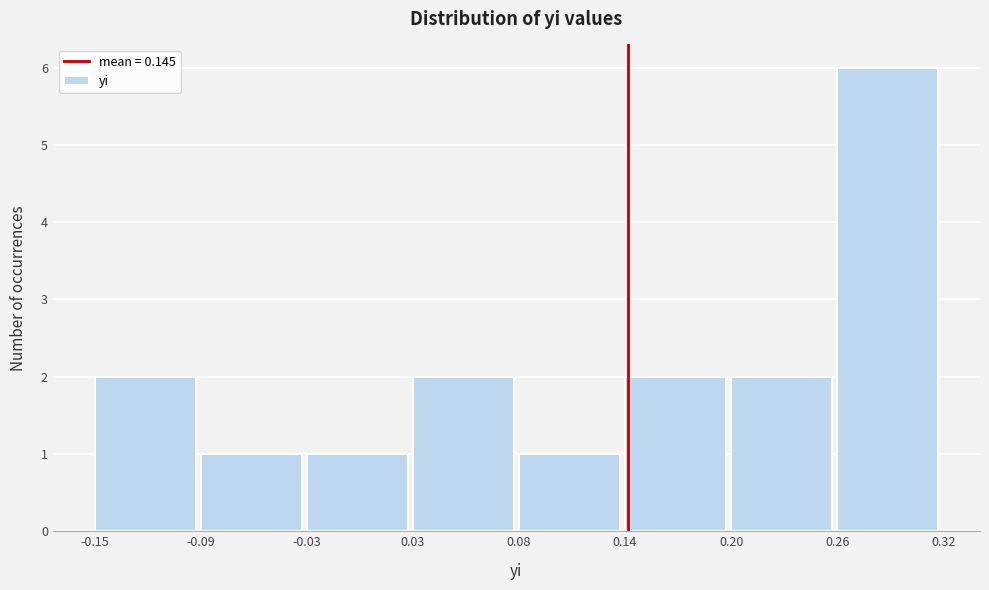

Reading left to right, transcribe this chart: for each bar, give the range it covers on the x-axis and its height. The values are not printed on the chart, so give them approximately, as read against the axis.

-0.15 to -0.09: 2
-0.09 to -0.03: 1
-0.03 to 0.03: 1
0.03 to 0.08: 2
0.08 to 0.14: 1
0.14 to 0.20: 2
0.20 to 0.26: 2
0.26 to 0.32: 6